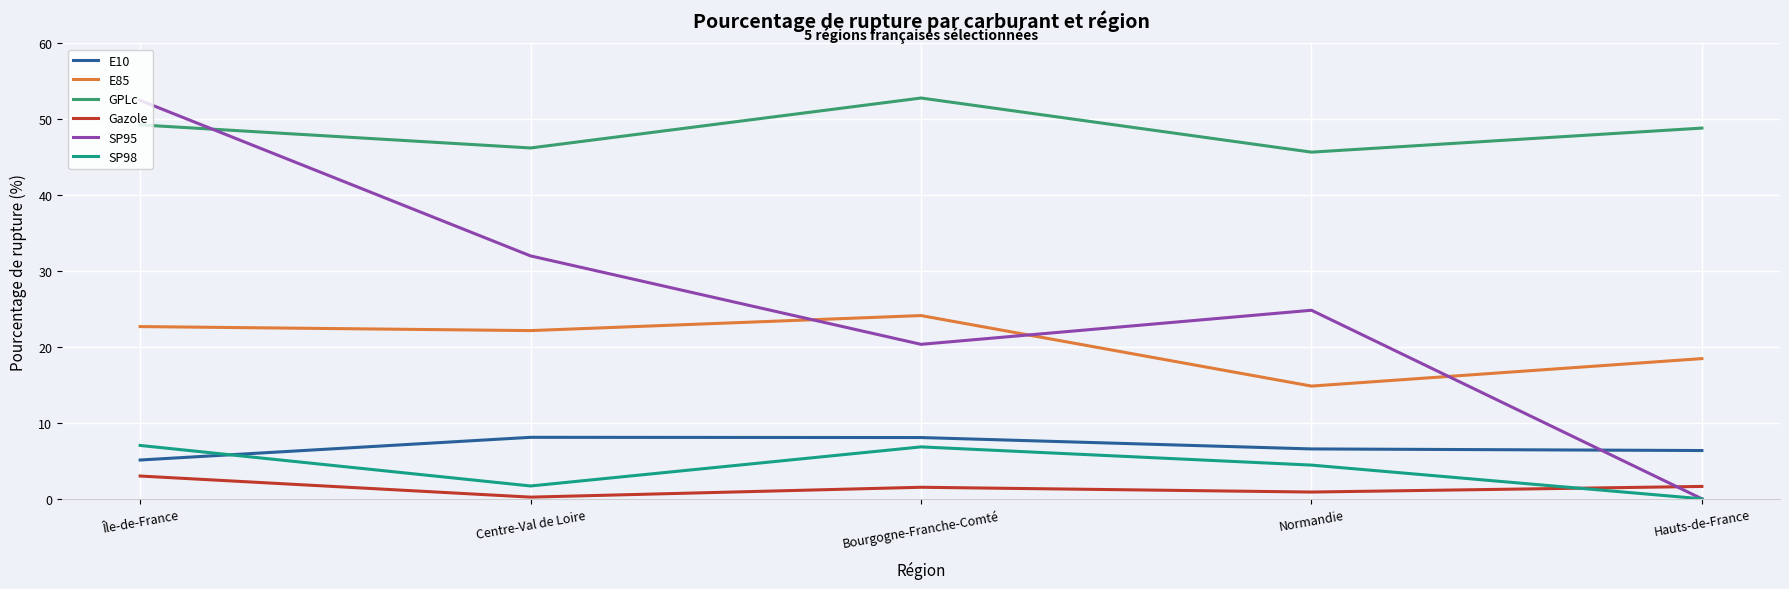

Count the number of data series in this chart.

6